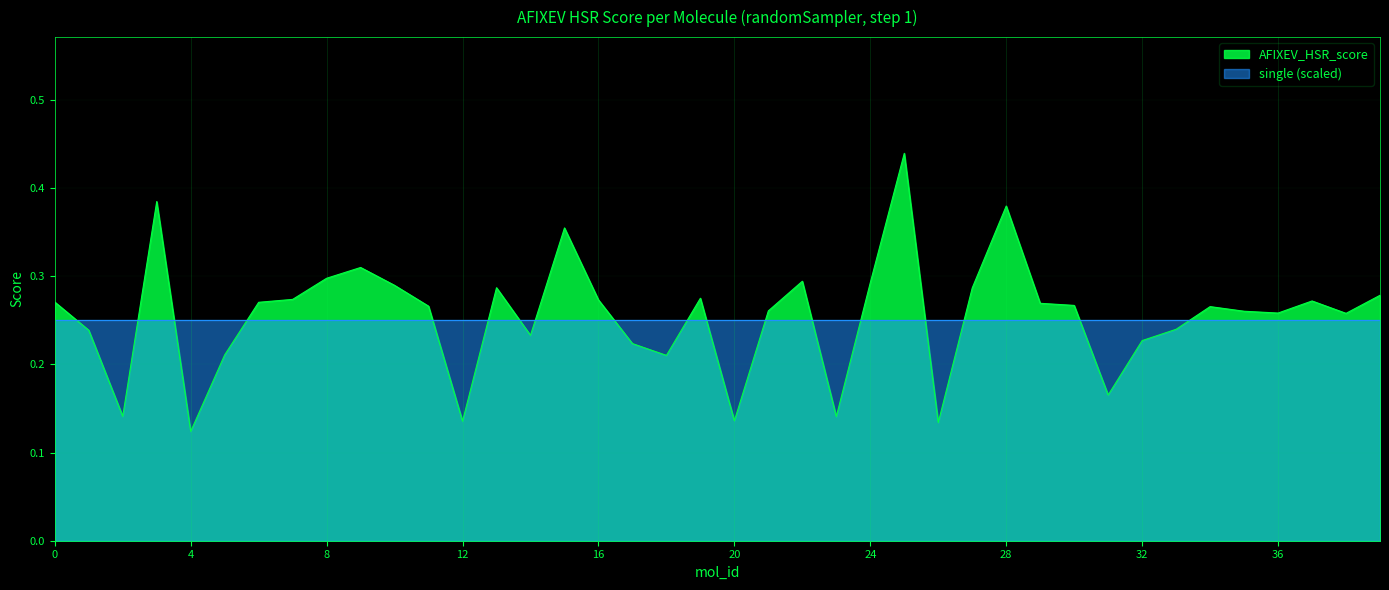

What is the change in value from 12 to 22?

+0.2